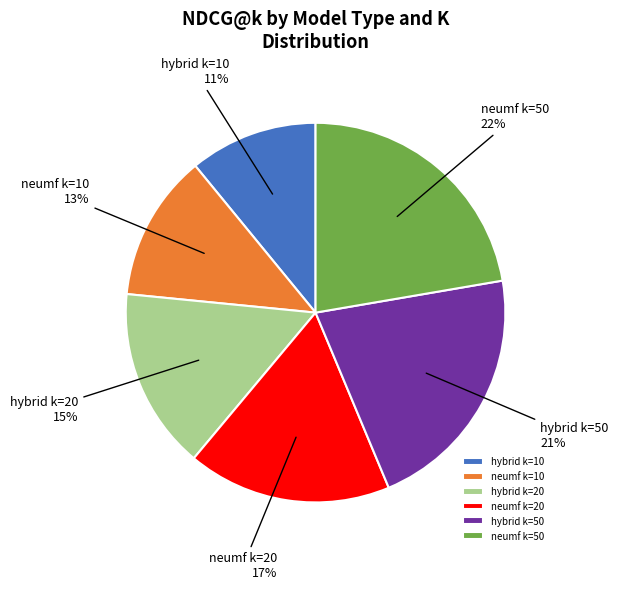

Which slice is the largest?

neumf k=50